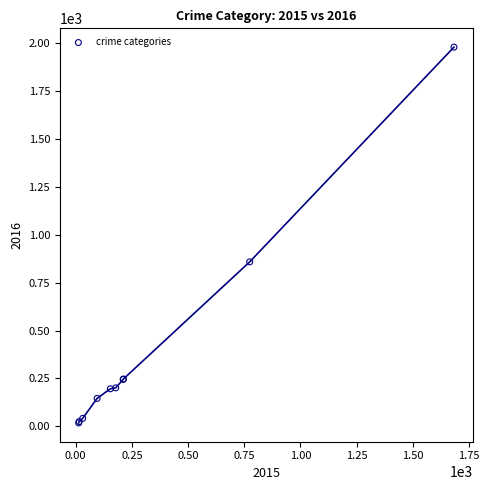

What Y value in the scatter plot is closest to 998?

858